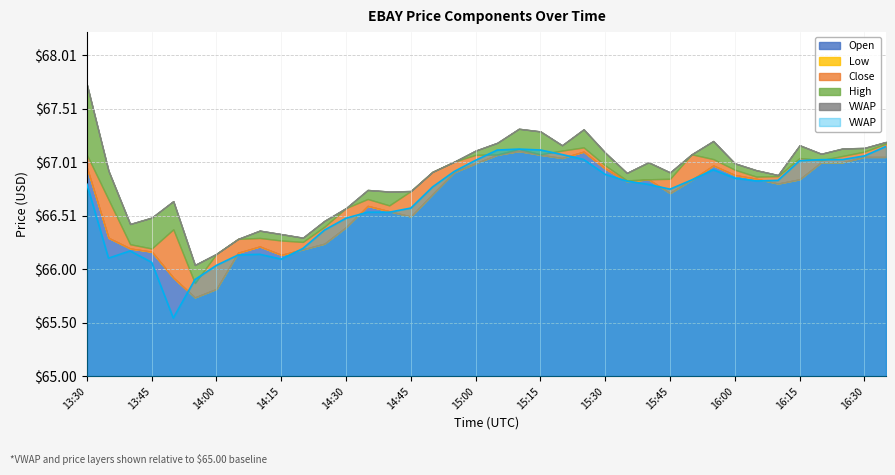

What is the sum of the open values at 13:30 and 15:55?

133.9